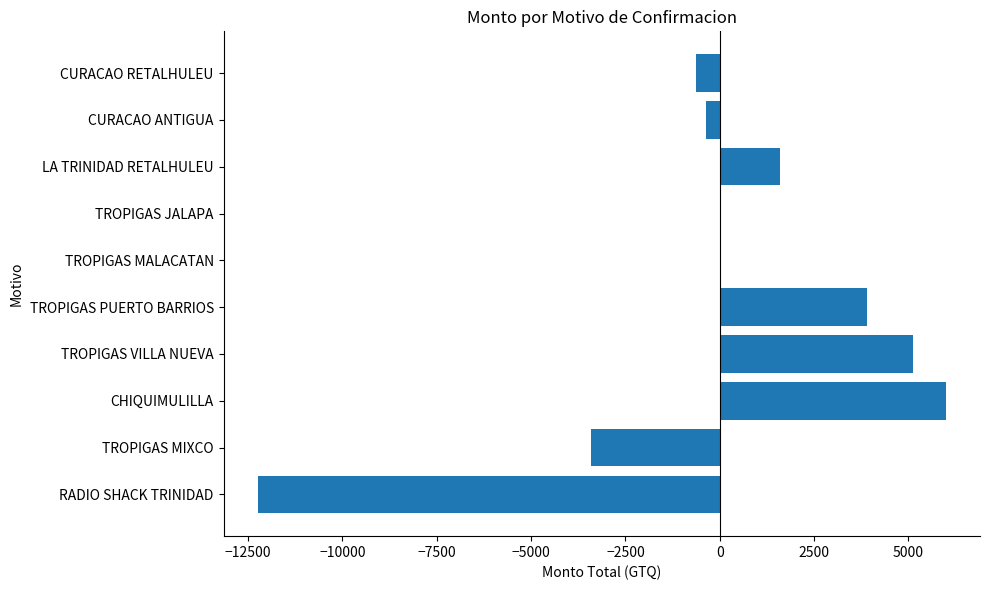

What value does the data have at TROPIGAS VILLA NUEVA?

5132.1